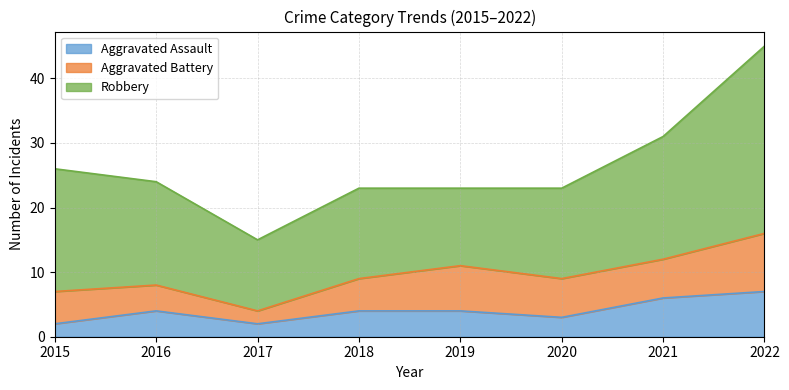

What is the value of the Aggravated Assault point at the 7th from the left?

6